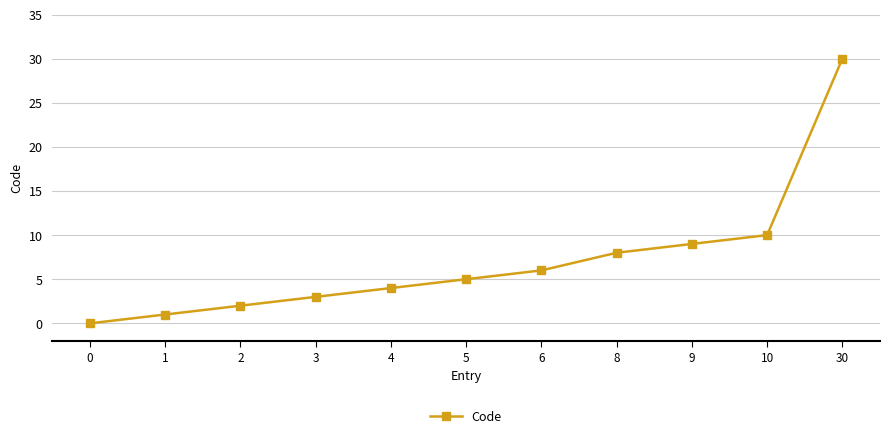

What is the sum of the values at 3 and 9?

12